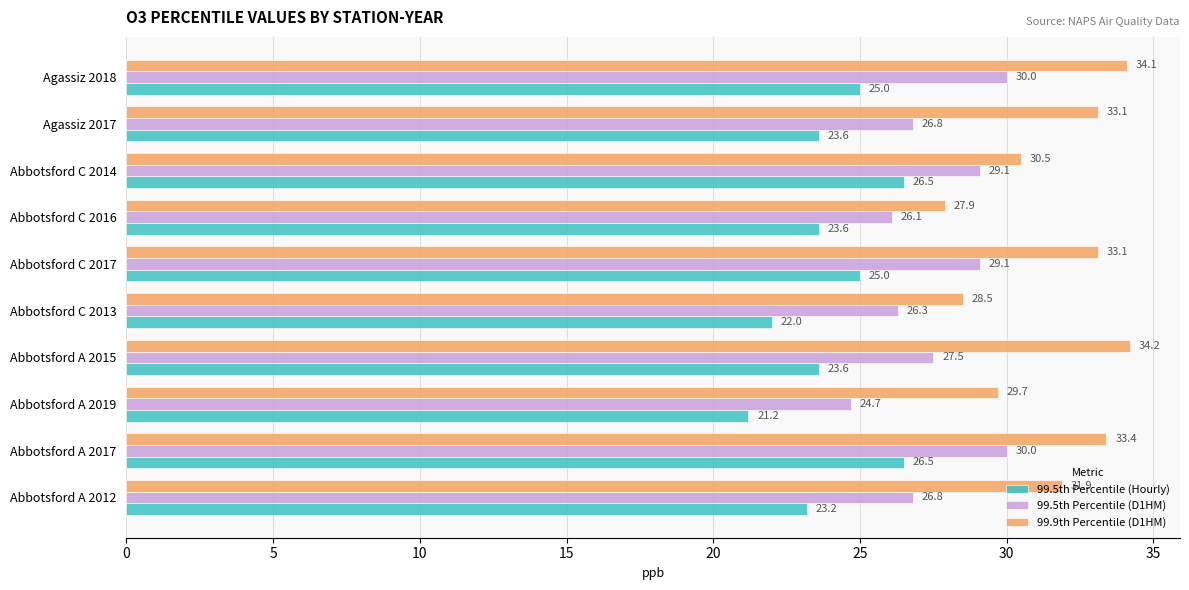

Which series has the largest total across all categories?

99.9th Percentile (D1HM)